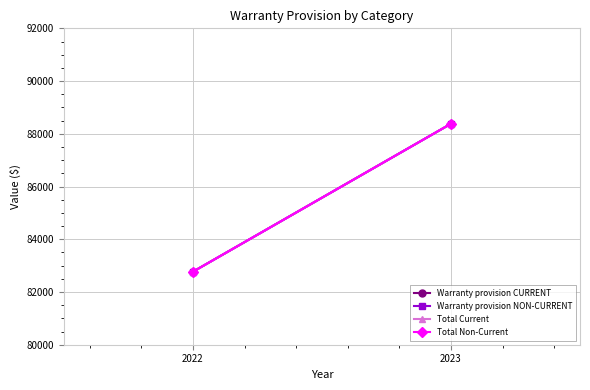

What is the sum of the Total Non-Current values at 2022 and 2023?

171150